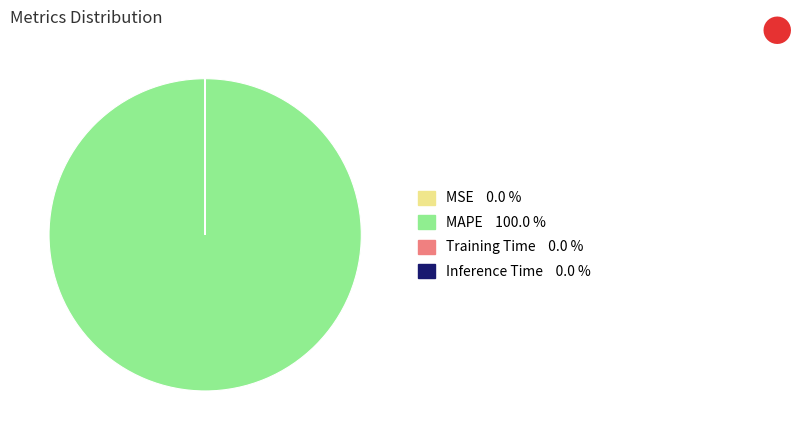

Which category has the biggest portion of the pie?

MAPE